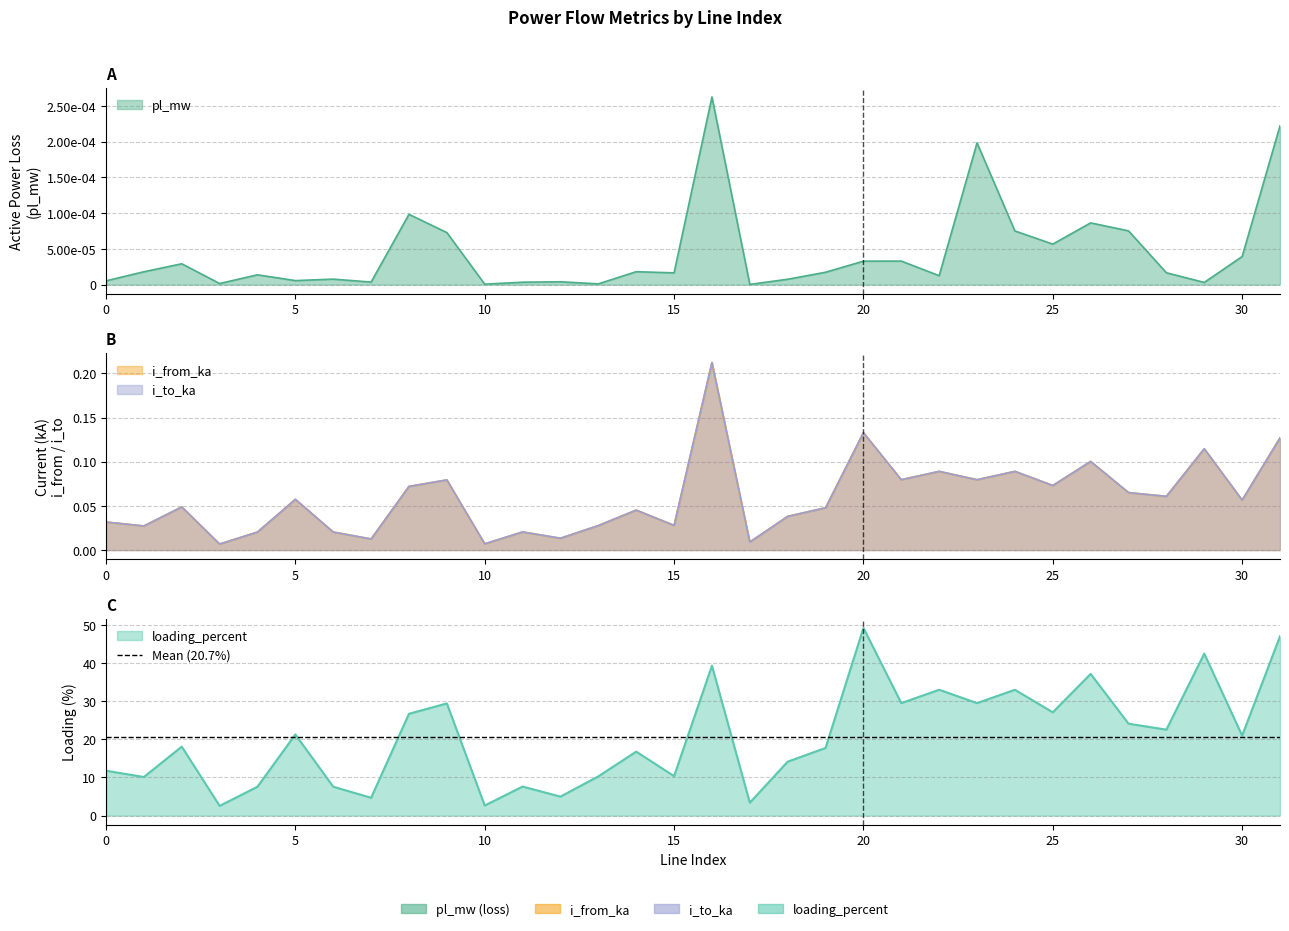

What is the sum of all i_from_ka values?

1.9